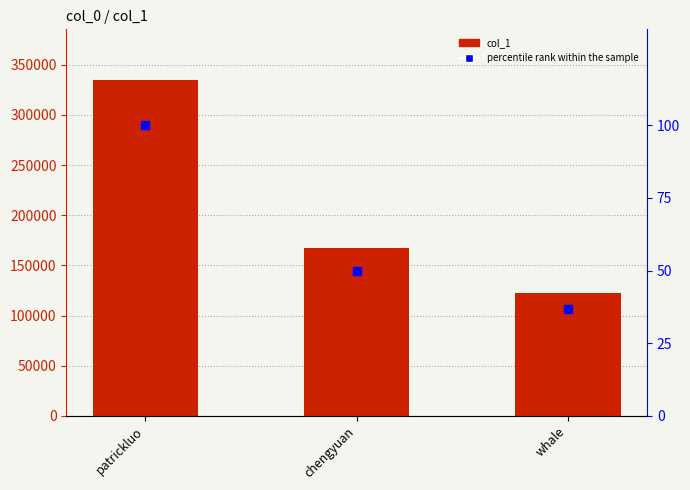

How many values in the percentile rank within the sample series exceed 49?

2